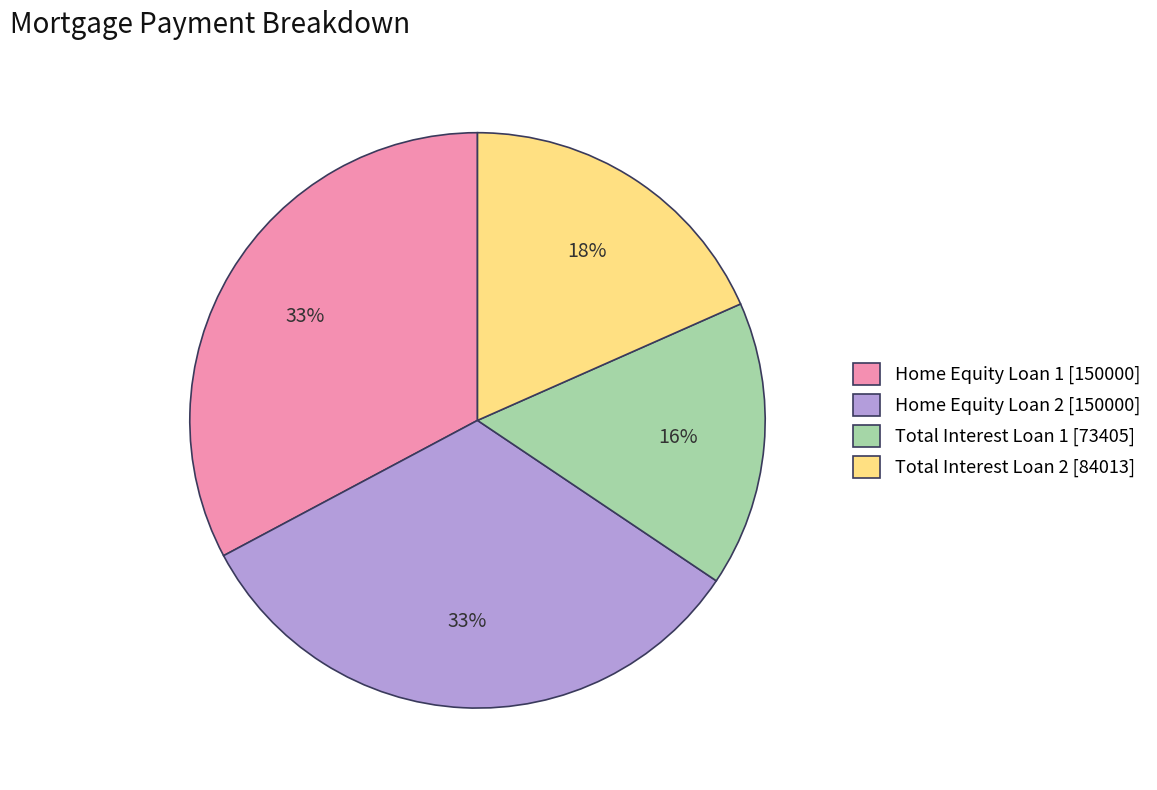

Which slice is the smallest?

Total Interest Loan 1 [73405]